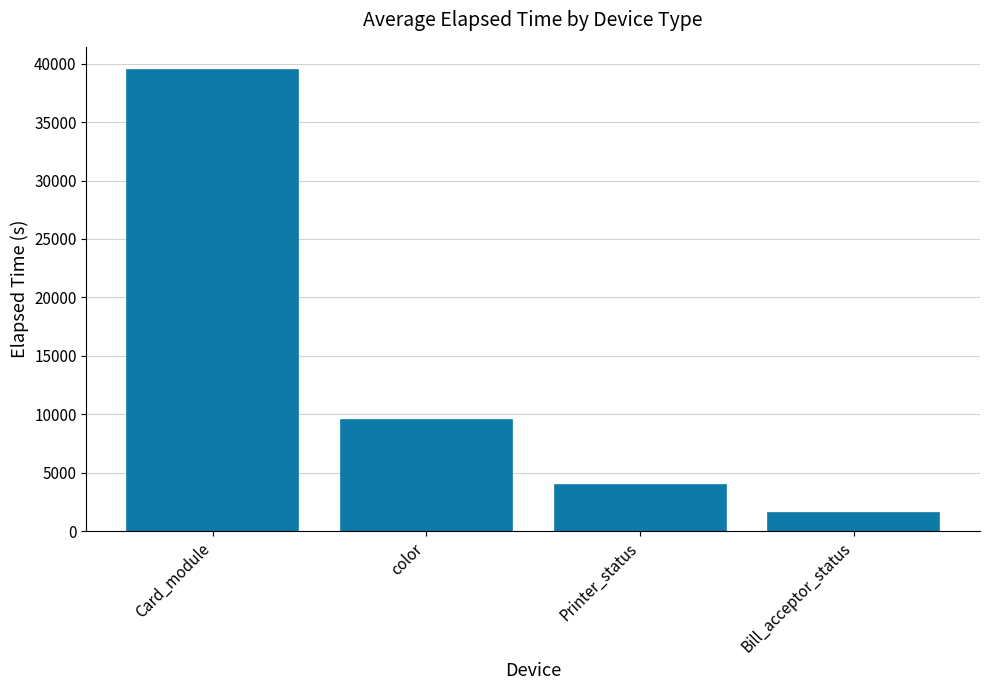

What value does the data have at Card_module, to the nearest 10?

39470